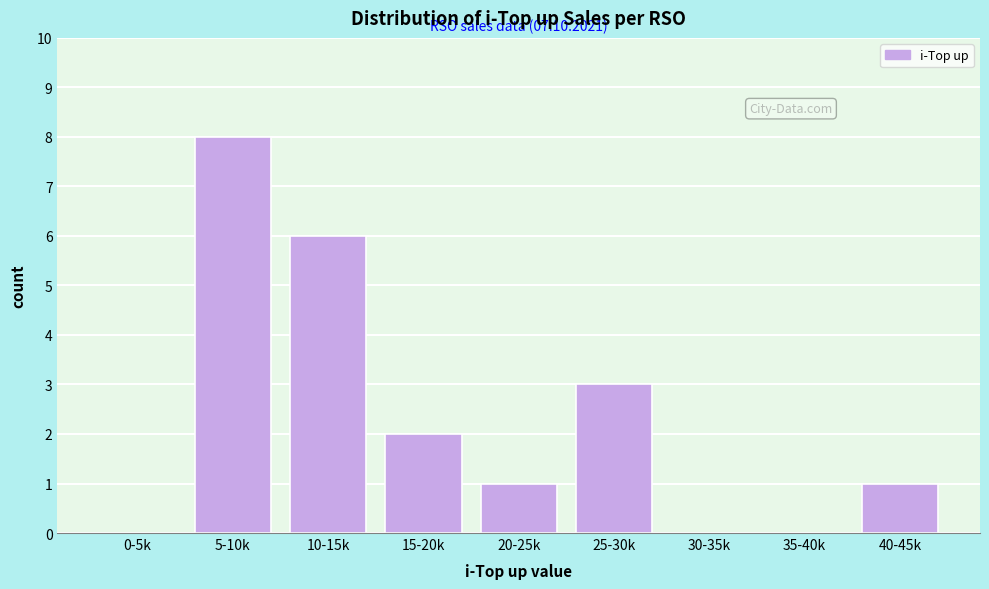

Reading left to right, transcribe all the data shown in this chart.

0-5k=0	5-10k=8	10-15k=6	15-20k=2	20-25k=1	25-30k=3	30-35k=0	35-40k=0	40-45k=1